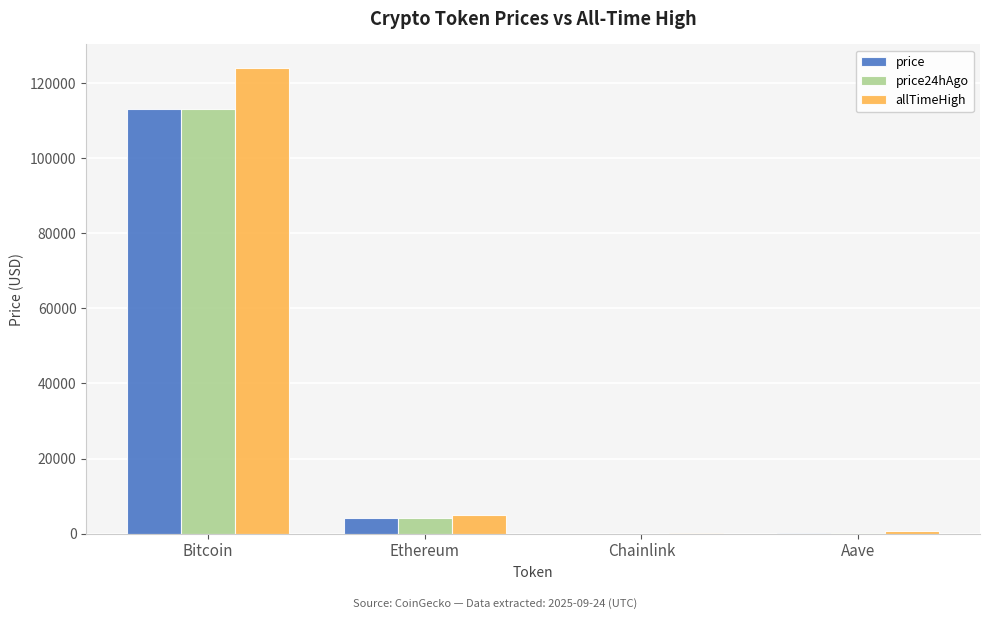

What is the average value of the price24hAgo series?

29388.9